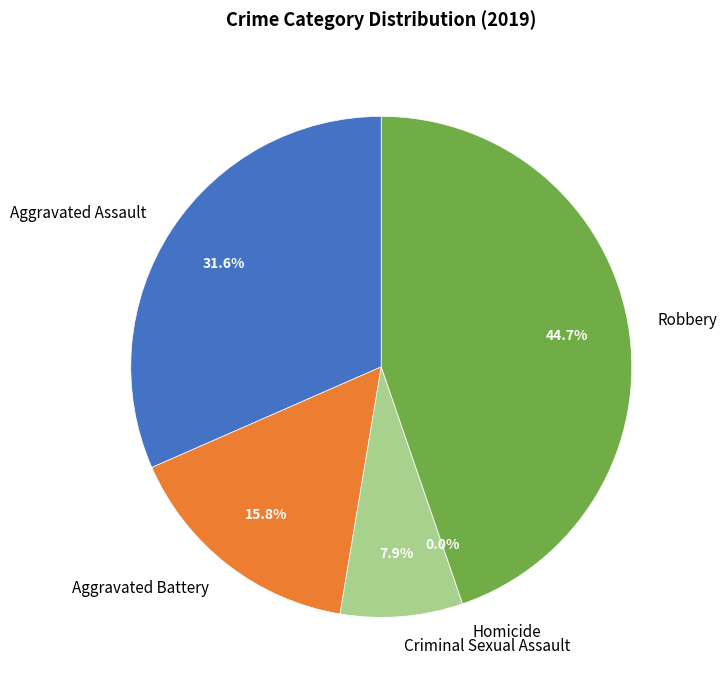

What percentage is NOT represented by Robbery?

55.3%